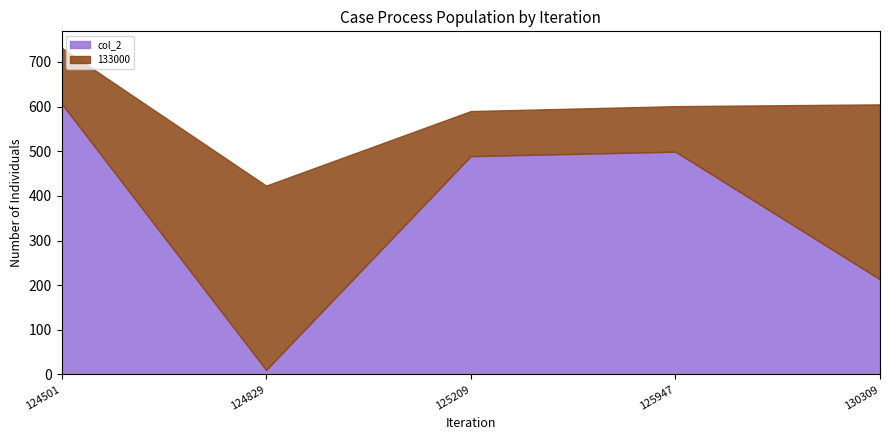

List the labels in order of col_2 value, largest first.

124501, 125947, 125209, 130309, 124829